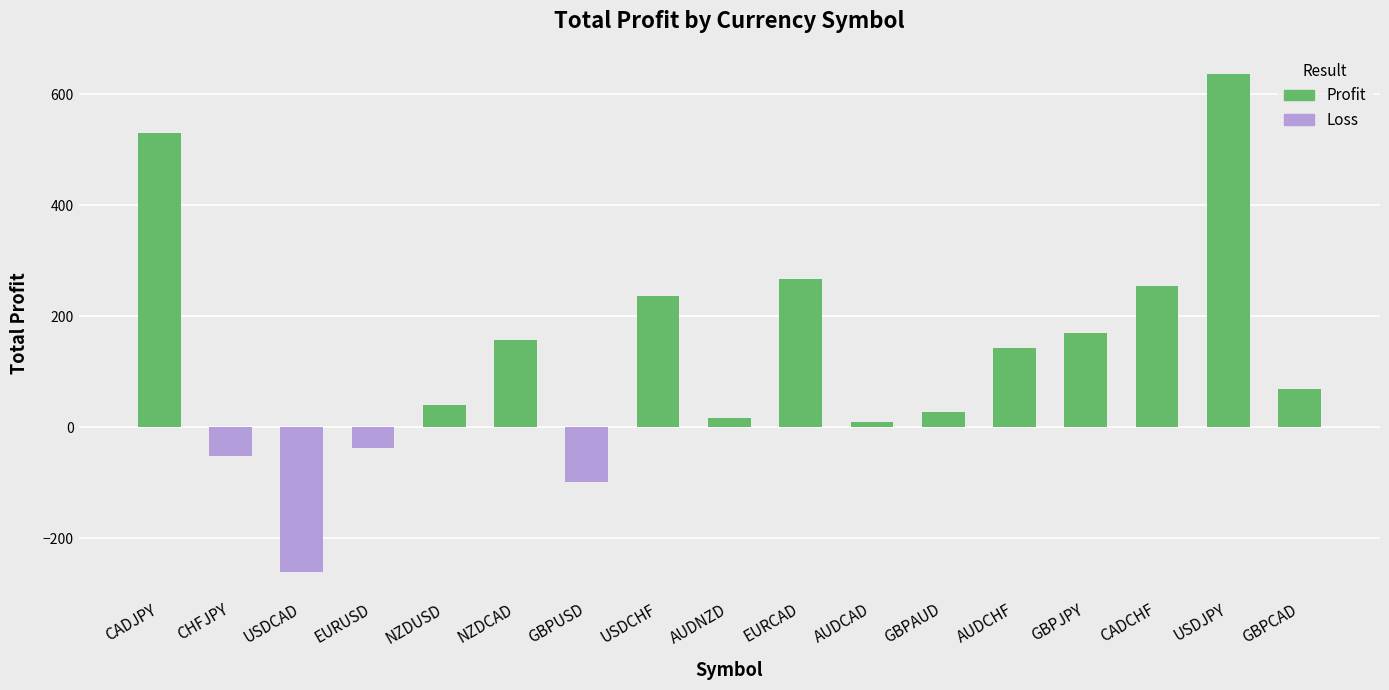

What is the difference between the values at USDJPY and USDCHF?

401.1